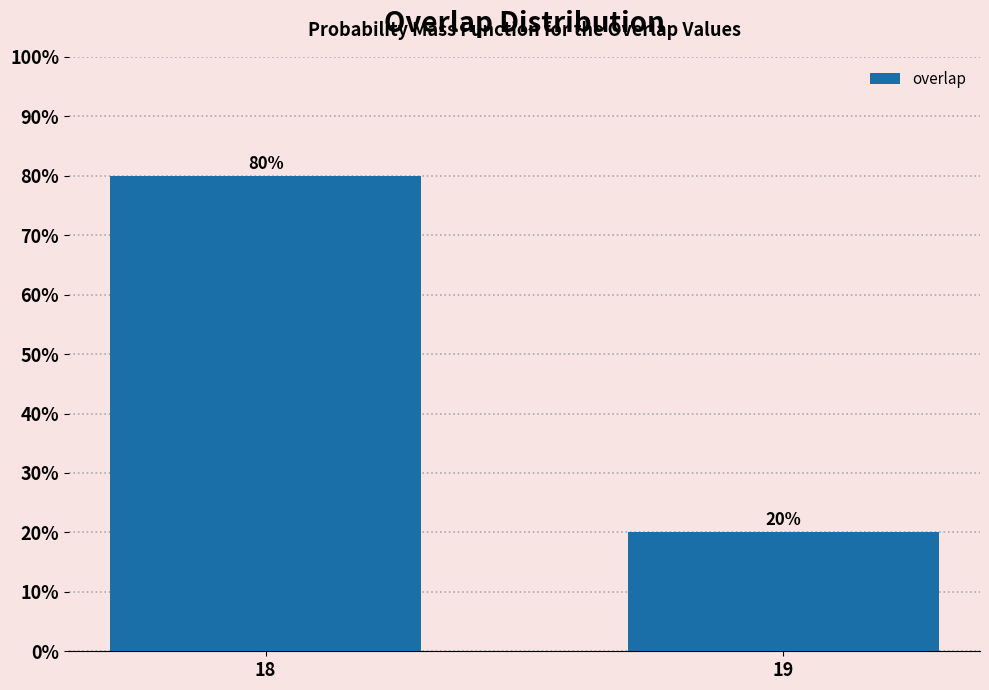

Reading left to right, what are all the values shown in this chart?

18=80	19=20